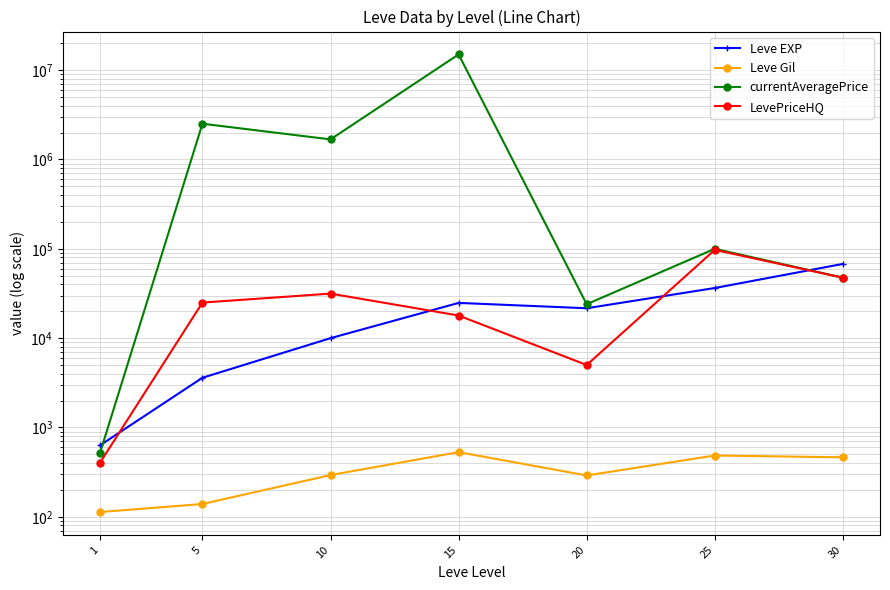

True or false: Leve Gil has more than 2 points higher than both neighbors.

False